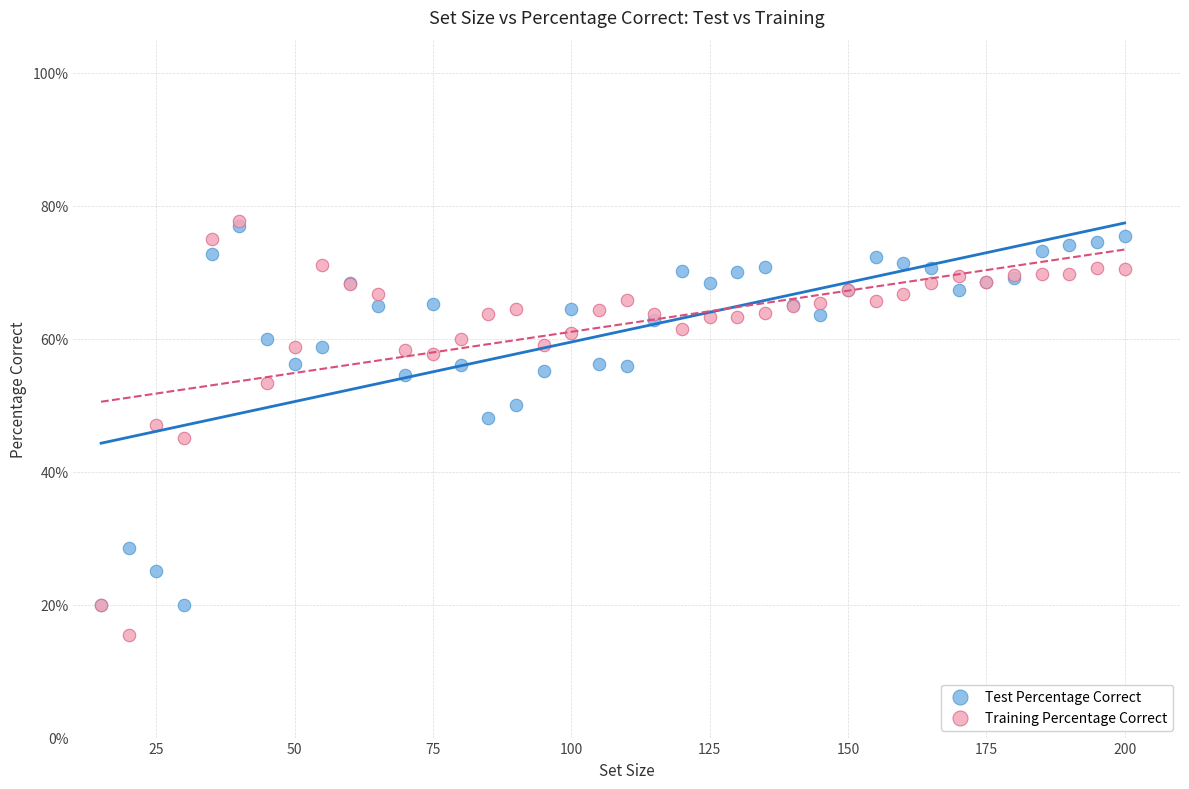

Which series contains the lowest Y value?

Training Percentage Correct